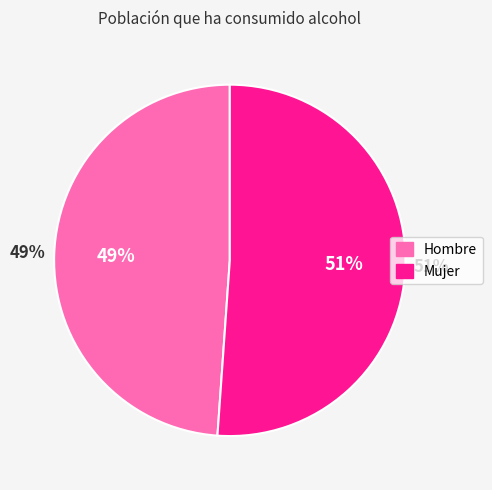

Which slice is the largest?

Mujer